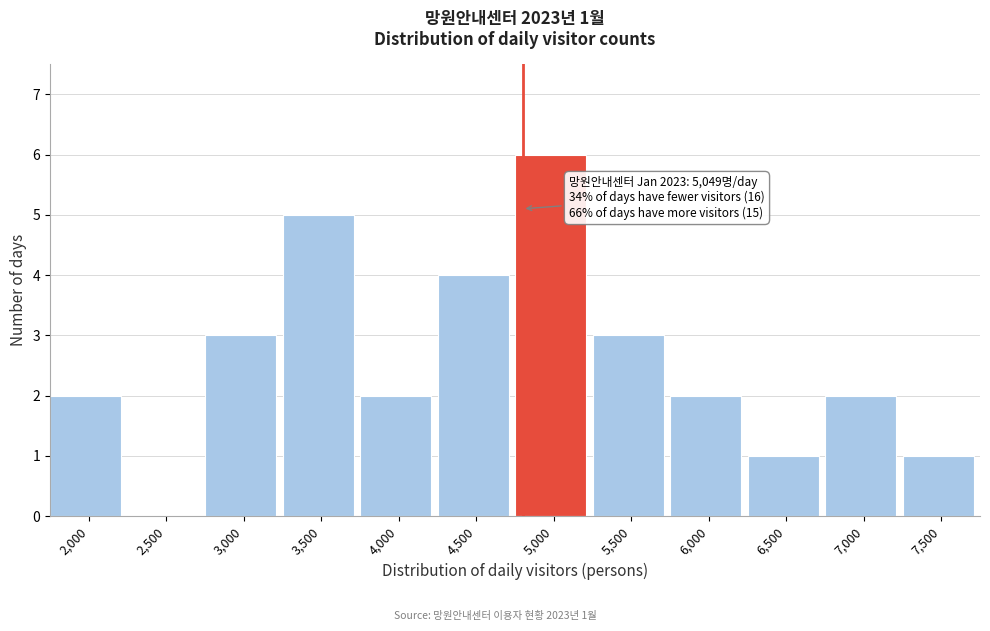

Reading left to right, transcribe all the data shown in this chart.

2,000=2	2,500=0	3,000=3	3,500=5	4,000=2	4,500=4	5,000=6	5,500=3	6,000=2	6,500=1	7,000=2	7,500=1